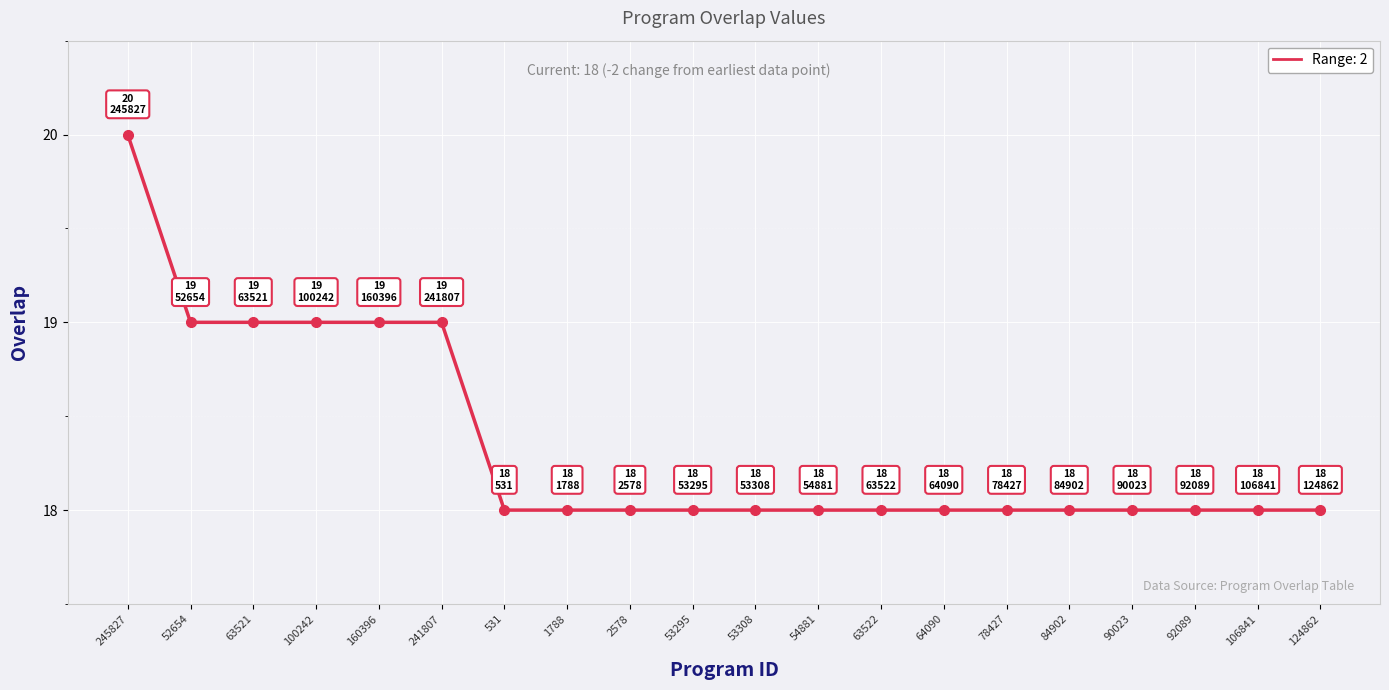

True or false: the data shows 20 at 245827.

True